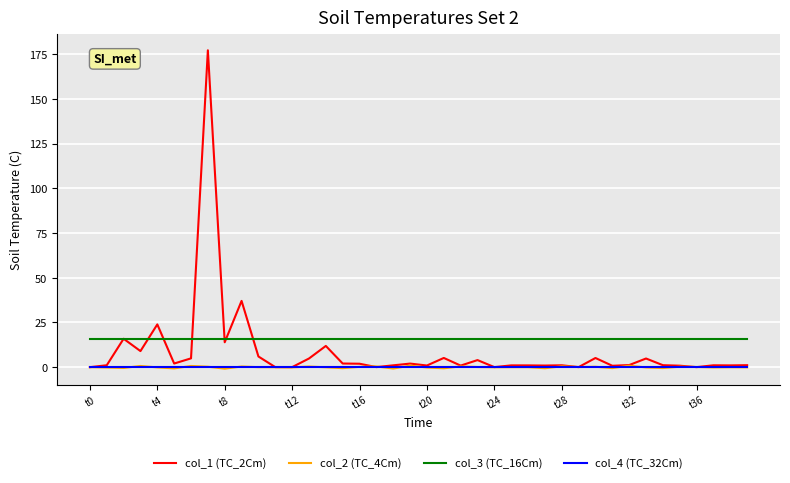

Which series has the widest spread of values?

col_1 (TC_2Cm)